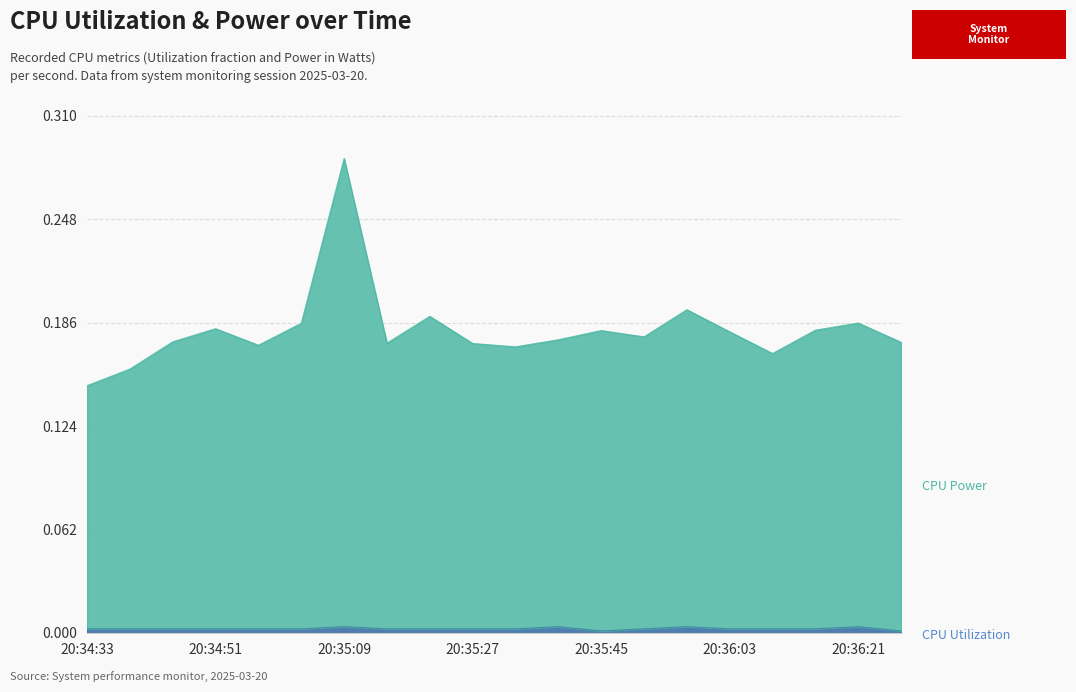

Between 20:36:27 and 20:34:33, which is larger?

20:36:27